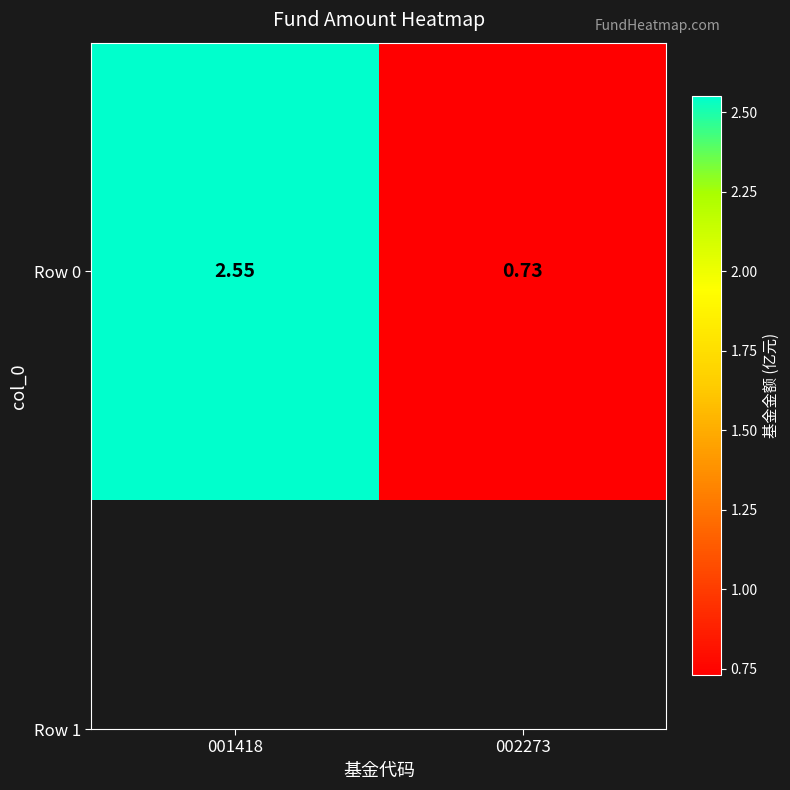

The value at 001418 is 0.9. True or false?

False